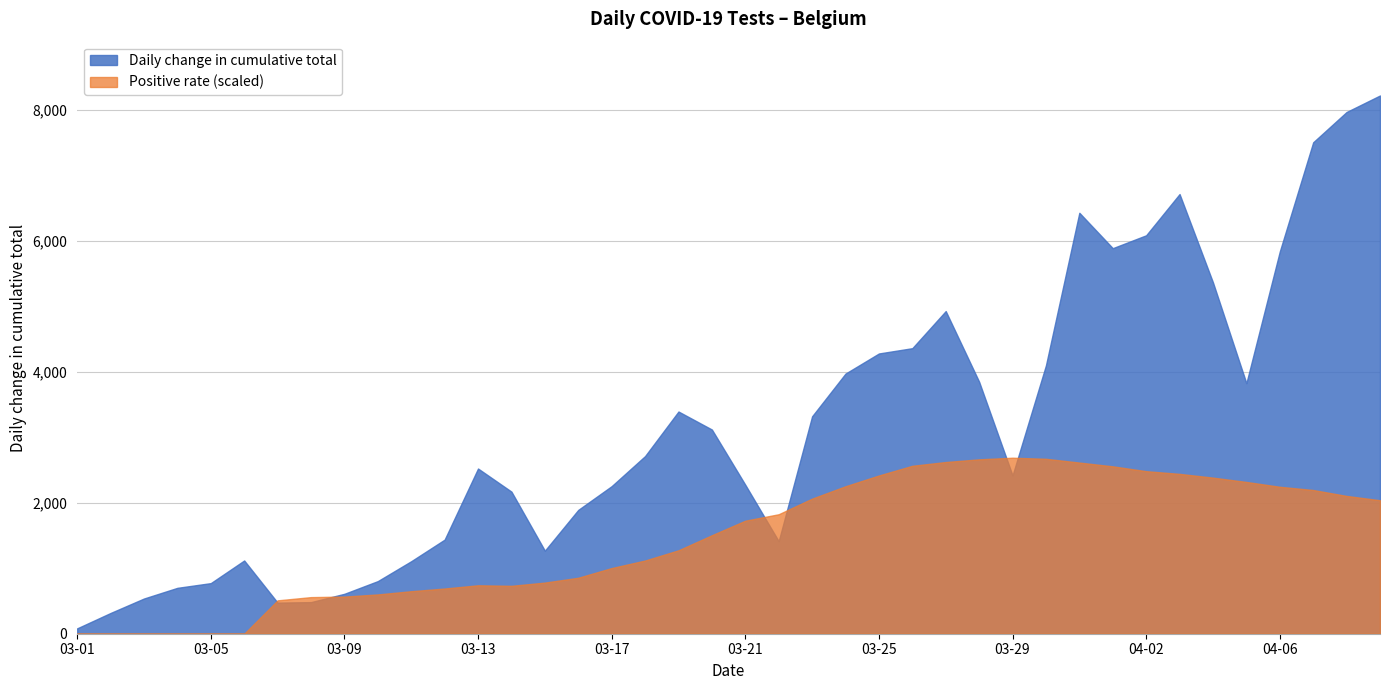

Rank the categories by Daily change in cumulative total value from highest to lowest.

2020-04-09, 2020-04-08, 2020-04-07, 2020-04-03, 2020-03-31, 2020-04-02, 2020-04-01, 2020-04-06, 2020-04-04, 2020-03-27, 2020-03-26, 2020-03-25, 2020-03-30, 2020-03-24, 2020-03-28, 2020-04-05, 2020-03-19, 2020-03-23, 2020-03-20, 2020-03-18, 2020-03-13, 2020-03-29, 2020-03-21, 2020-03-17, 2020-03-14, 2020-03-16, 2020-03-12, 2020-03-22, 2020-03-15, 2020-03-06, 2020-03-11, 2020-03-10, 2020-03-05, 2020-03-04, 2020-03-09, 2020-03-03, 2020-03-08, 2020-03-07, 2020-03-02, 2020-03-01